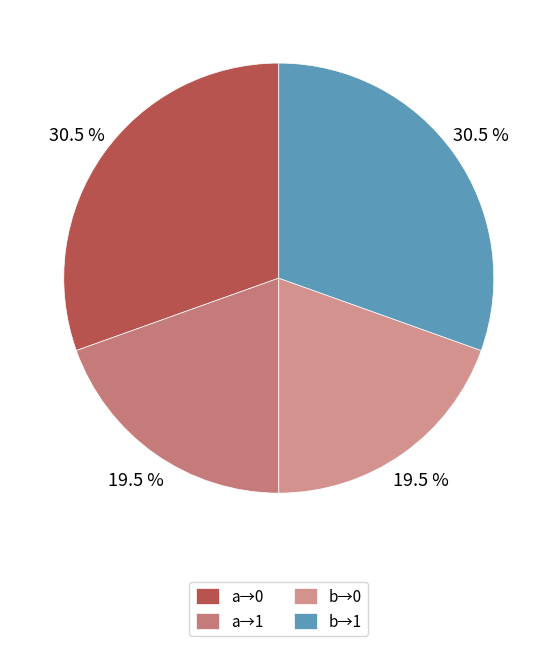

How many segments does this pie chart have?

4